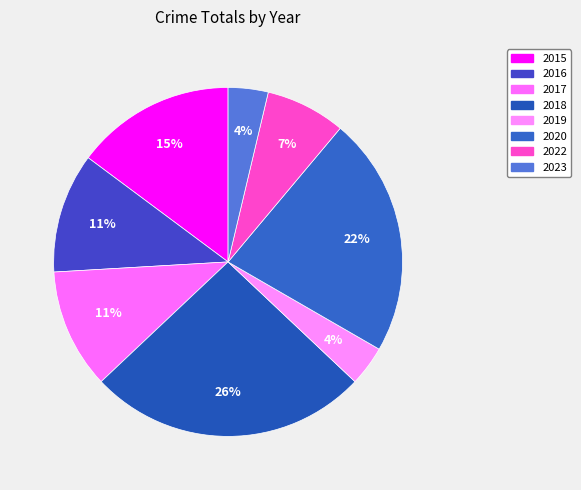

True or false: 2023 accounts for 1% of the total.

False